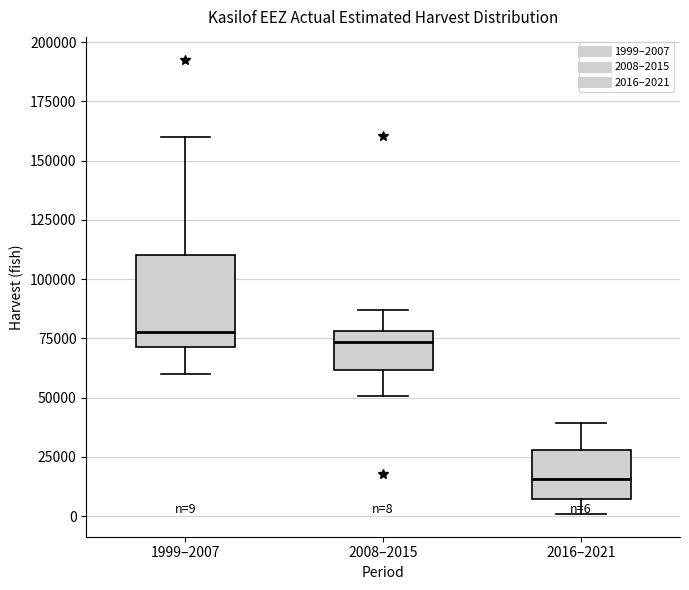

Which box is the tallest, from its lower edge to its upper edge?

1999–2007